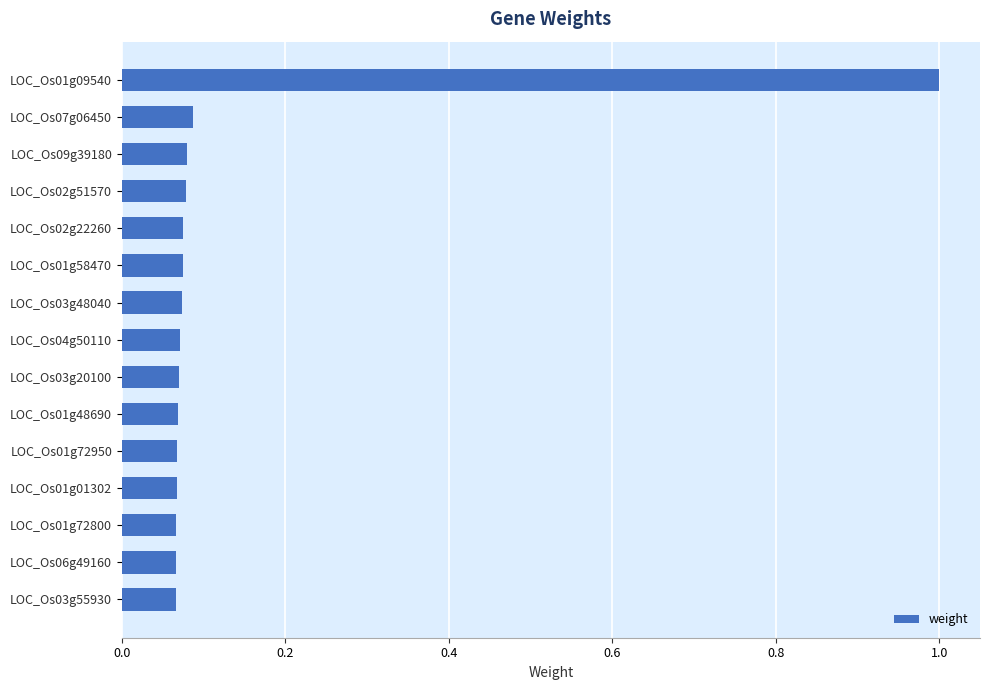

The chart shows a value of 0.0 at LOC_Os01g58470. True or false?

False